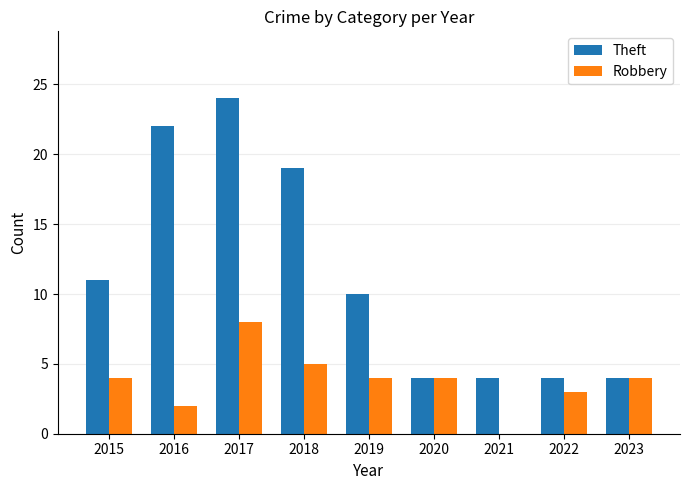

Reading left to right, transcribe all the data shown in this chart.

Theft: 2015=11	2016=22	2017=24	2018=19	2019=10	2020=4	2021=4	2022=4	2023=4
Robbery: 2015=4	2016=2	2017=8	2018=5	2019=4	2020=4	2021=0	2022=3	2023=4